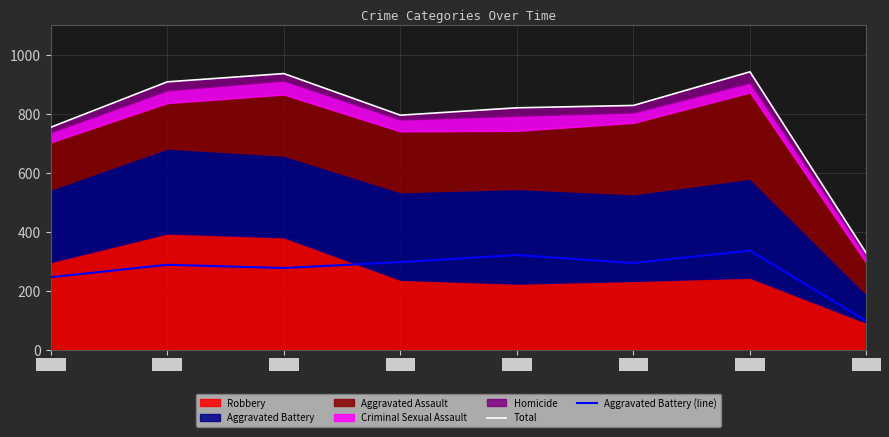

At which label is Aggravated Battery (line) closest to 216?

2015